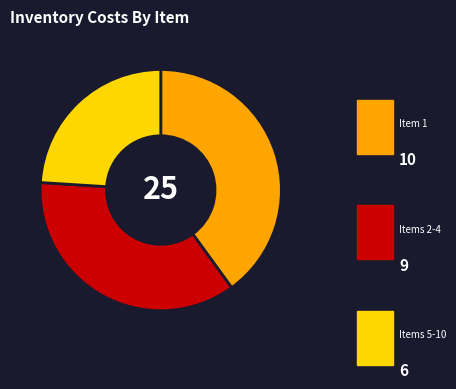

Is there a majority slice in this chart?

No